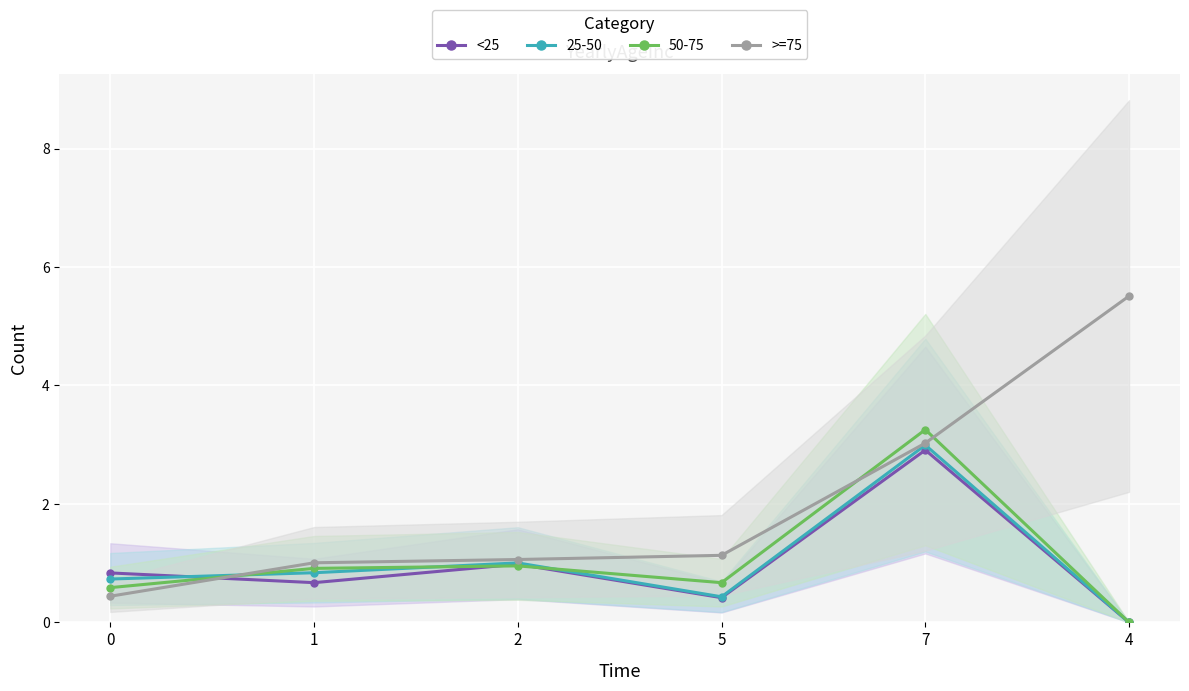

What are all the series names shown in the legend?

<25, >=75